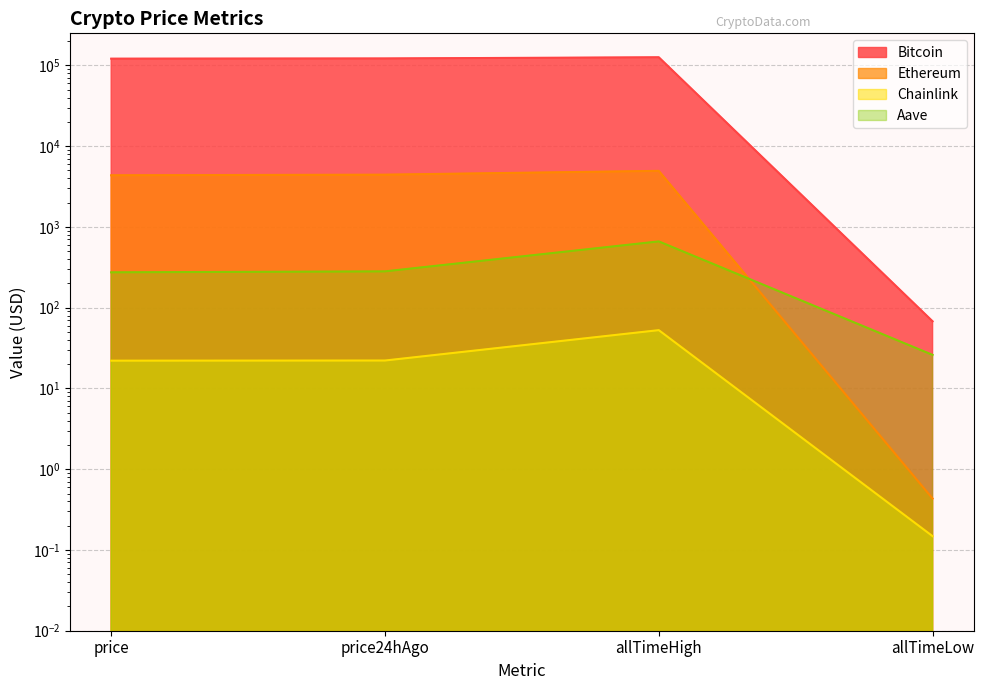

What is the greatest value displayed?

126080.0